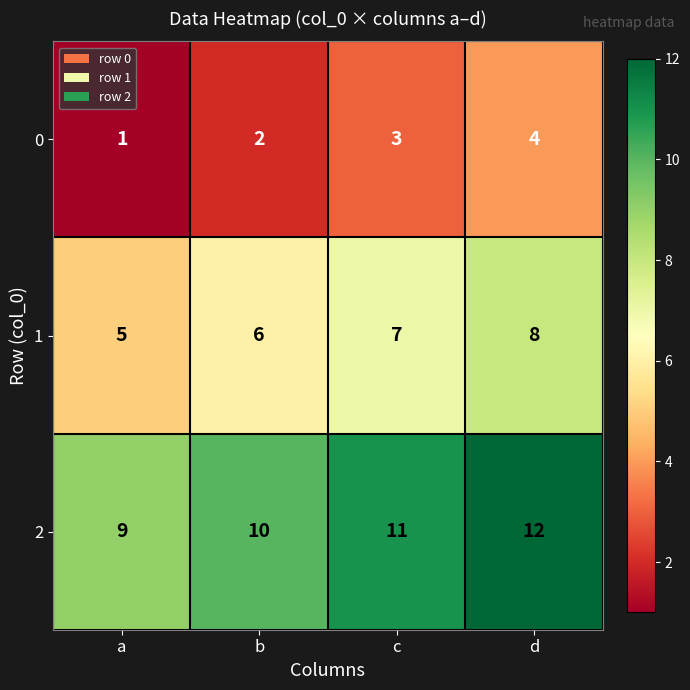

Which category has the highest value in the 0 series?

d